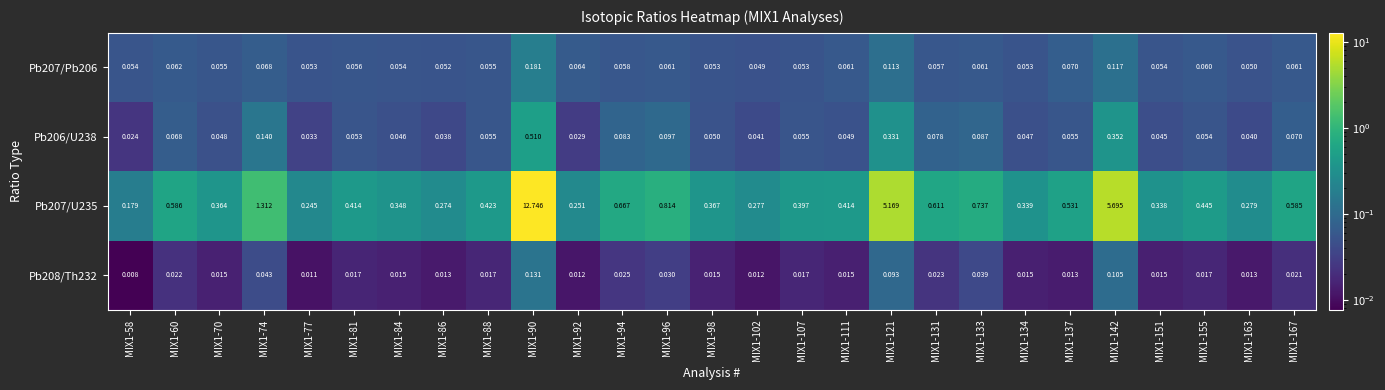

Which series has the largest total across all categories?

Pb207/U235